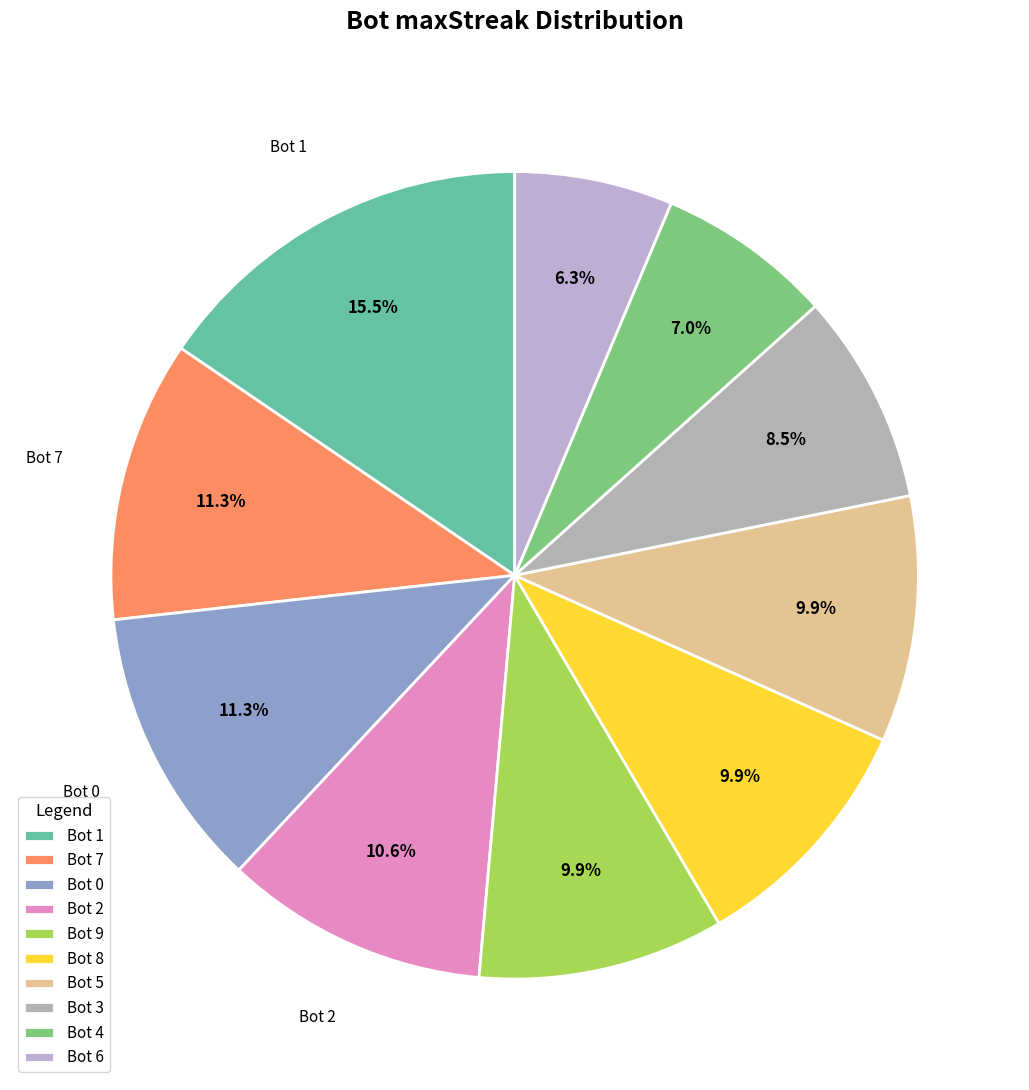

How many segments does this pie chart have?

10